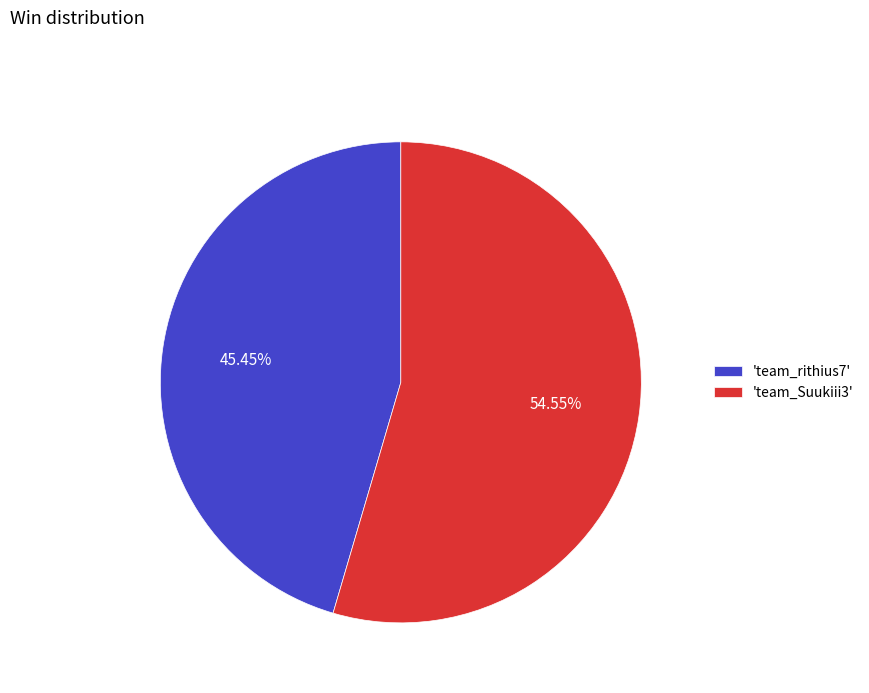

Count the number of slices in the pie.

2